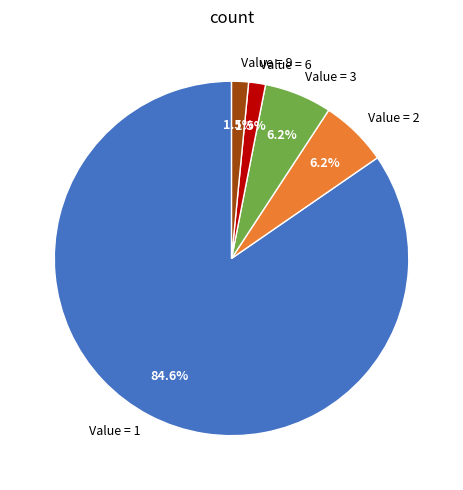

Which slice is the largest?

Value = 1